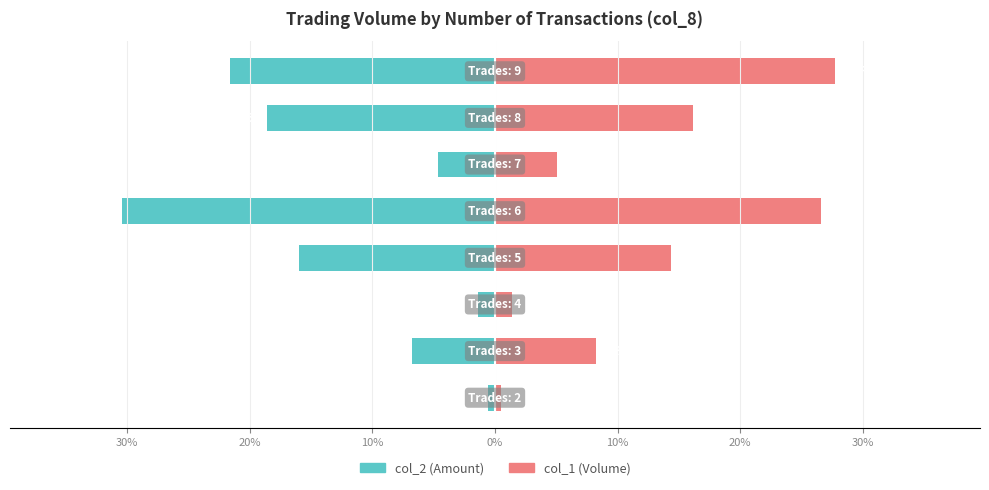

What is the difference between the col_2 (Amount) values at 10% and 0%?

14.5